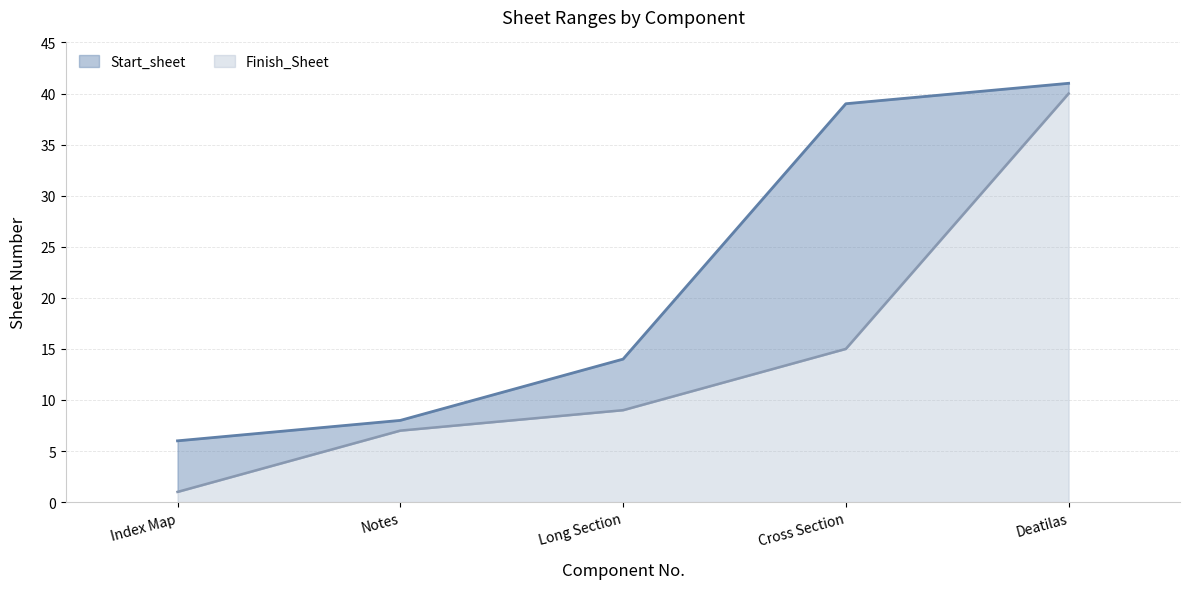

What is the difference between the maximum and second lowest values in the Start_sheet series?

33